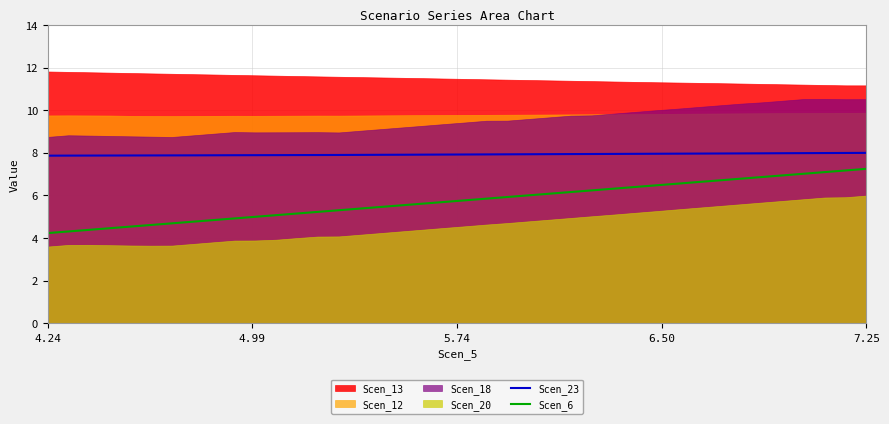

True or false: Scen_23 and Scen_6 cross at least once.

False